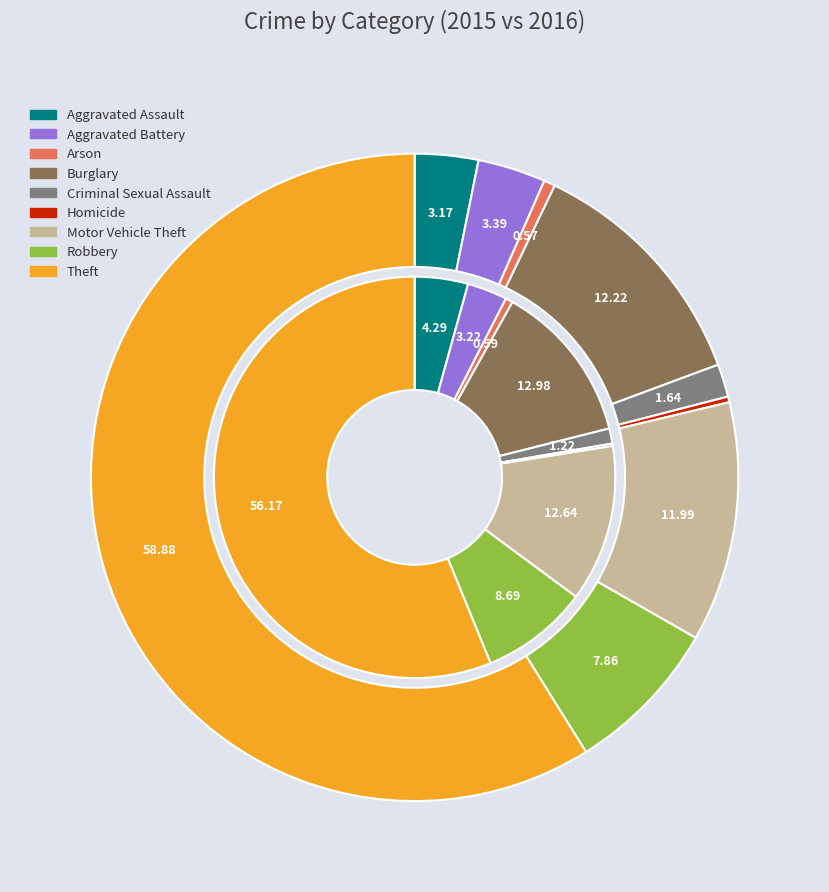

Which series has the largest range (max minus min)?

values_2016